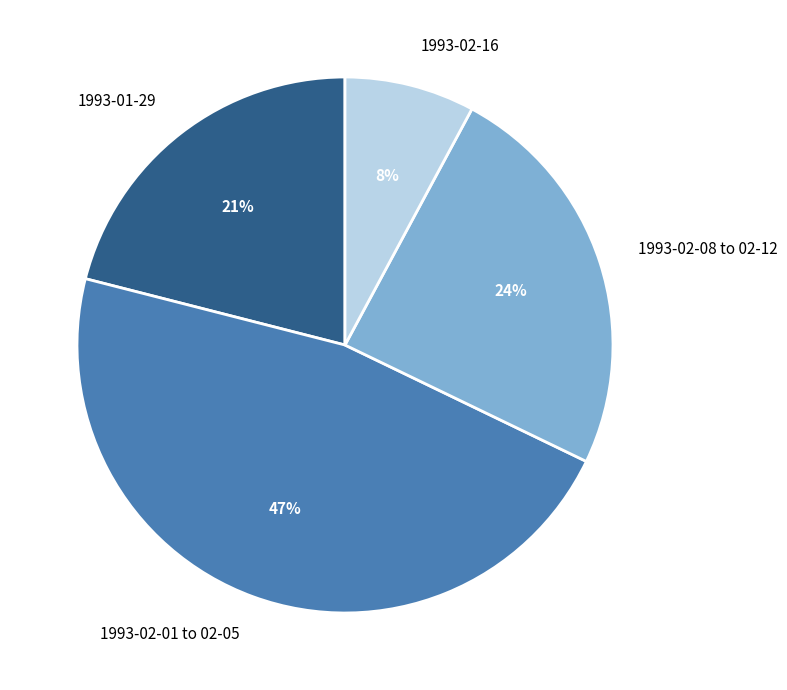

Count the number of slices in the pie.

4